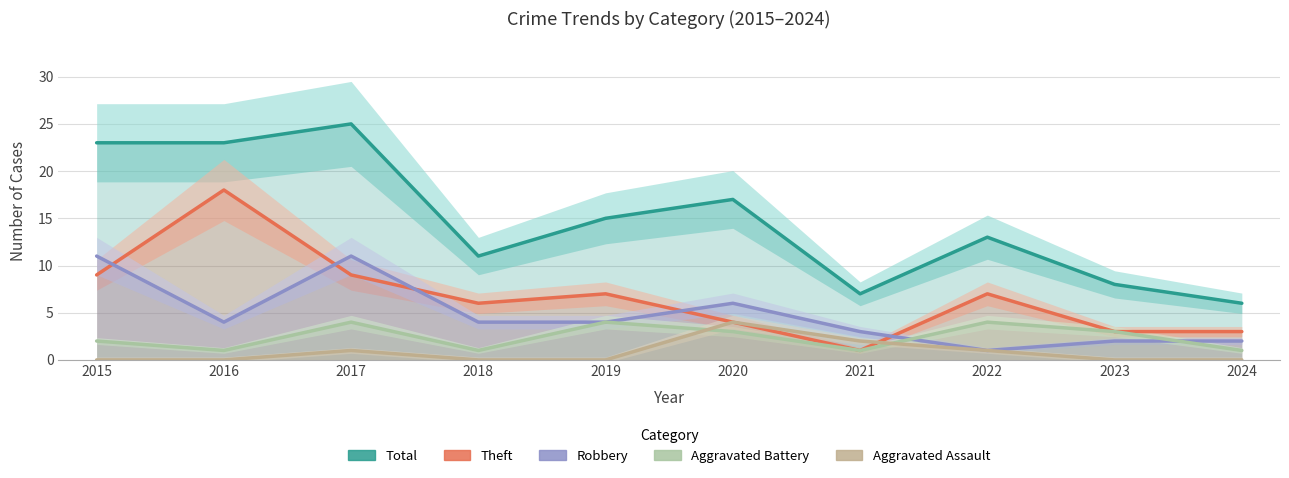

What is the approximate value of Theft at 2016, to the nearest 10?

20